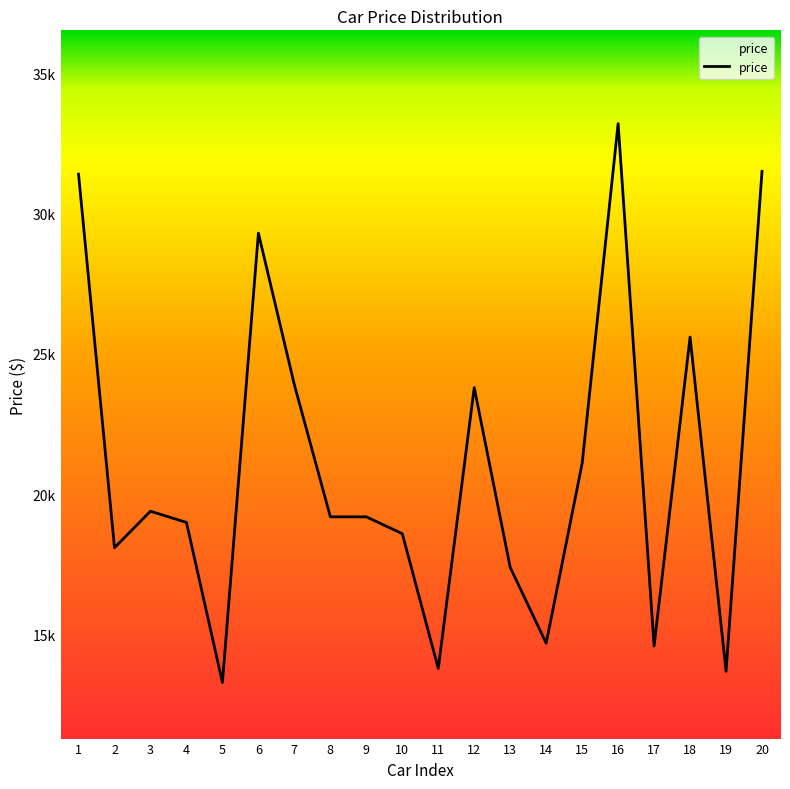

Which label corresponds to the largest value in the chart?

16